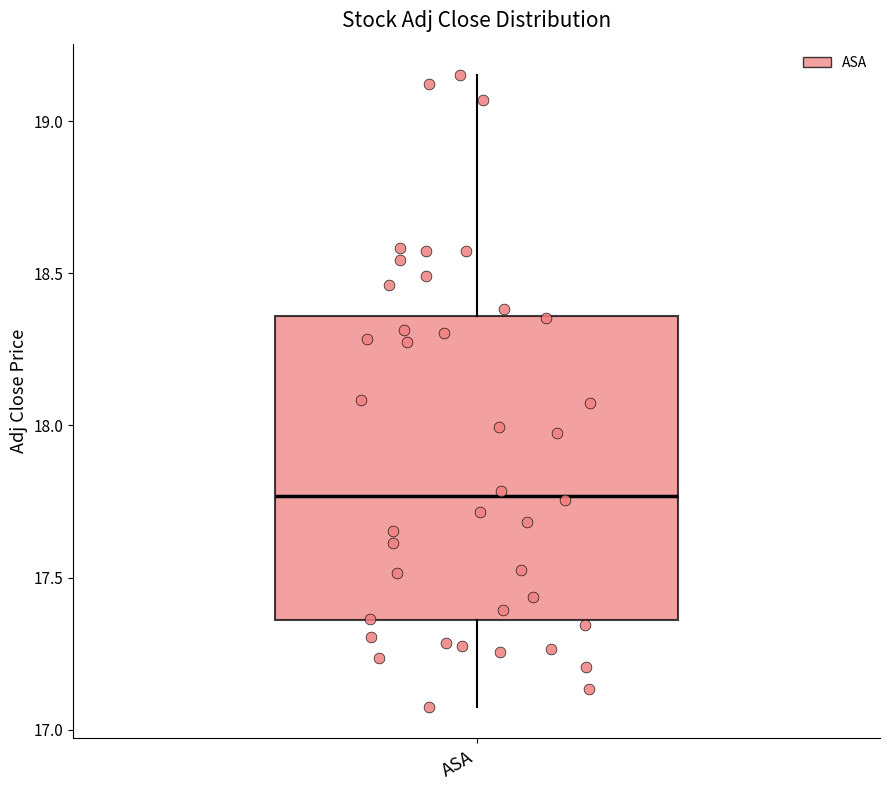

Where does the median line of the box for ASA sit on the y-axis? The values are not printed on the chart, so give them approximately, as read against the axis.

17.75